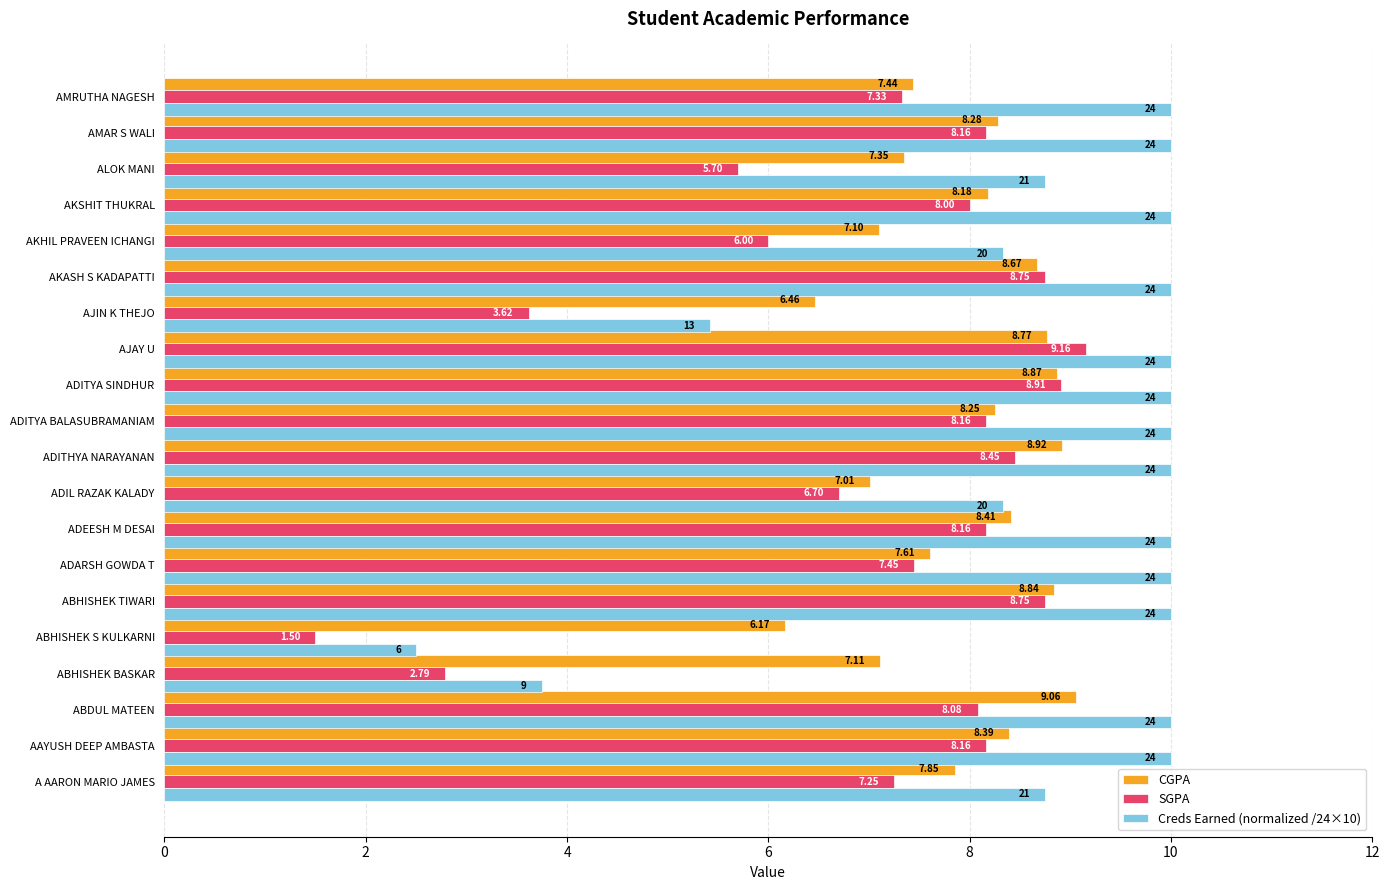

At how many categories does at least one series exceed 6?

20